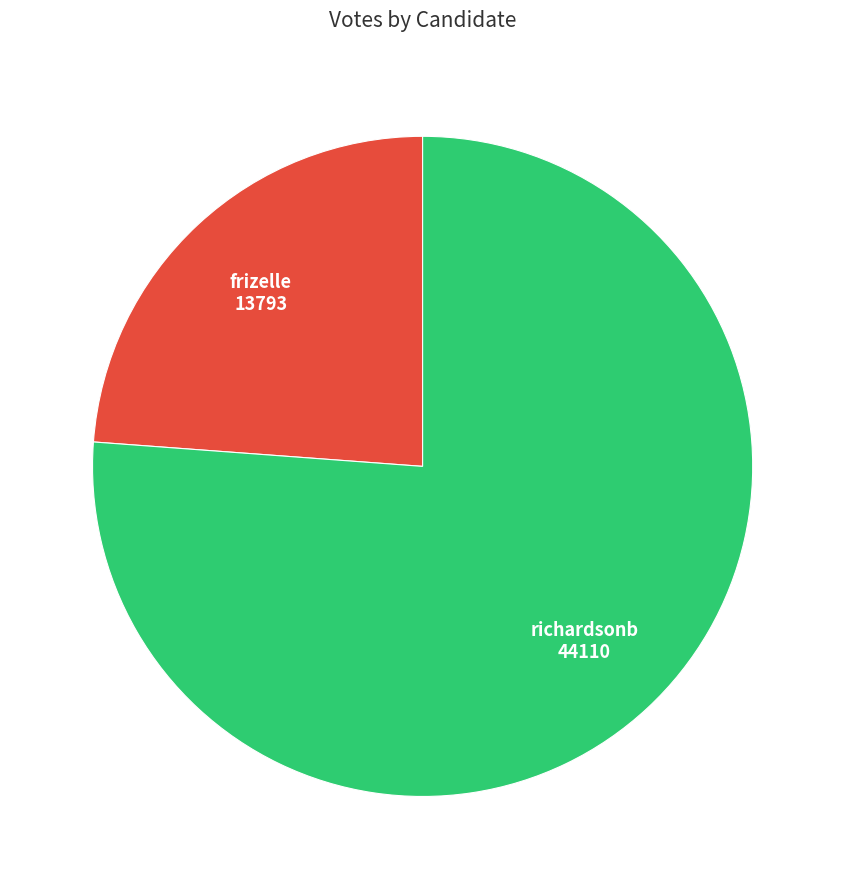

Which slice is the largest?

richardsonb